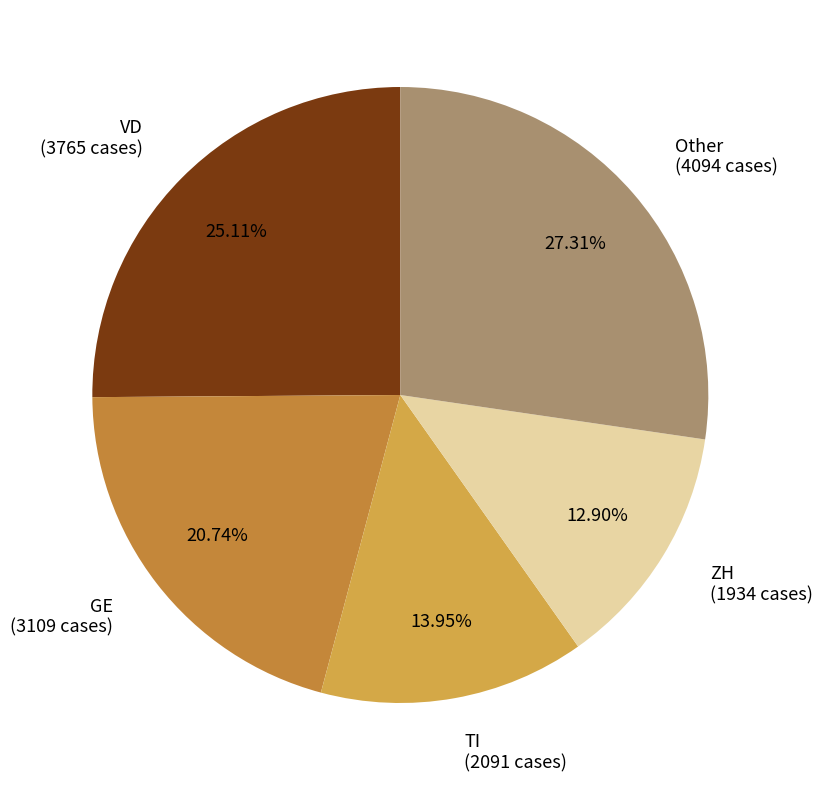

What is the largest slice in the pie chart?

Other (4094 cases)